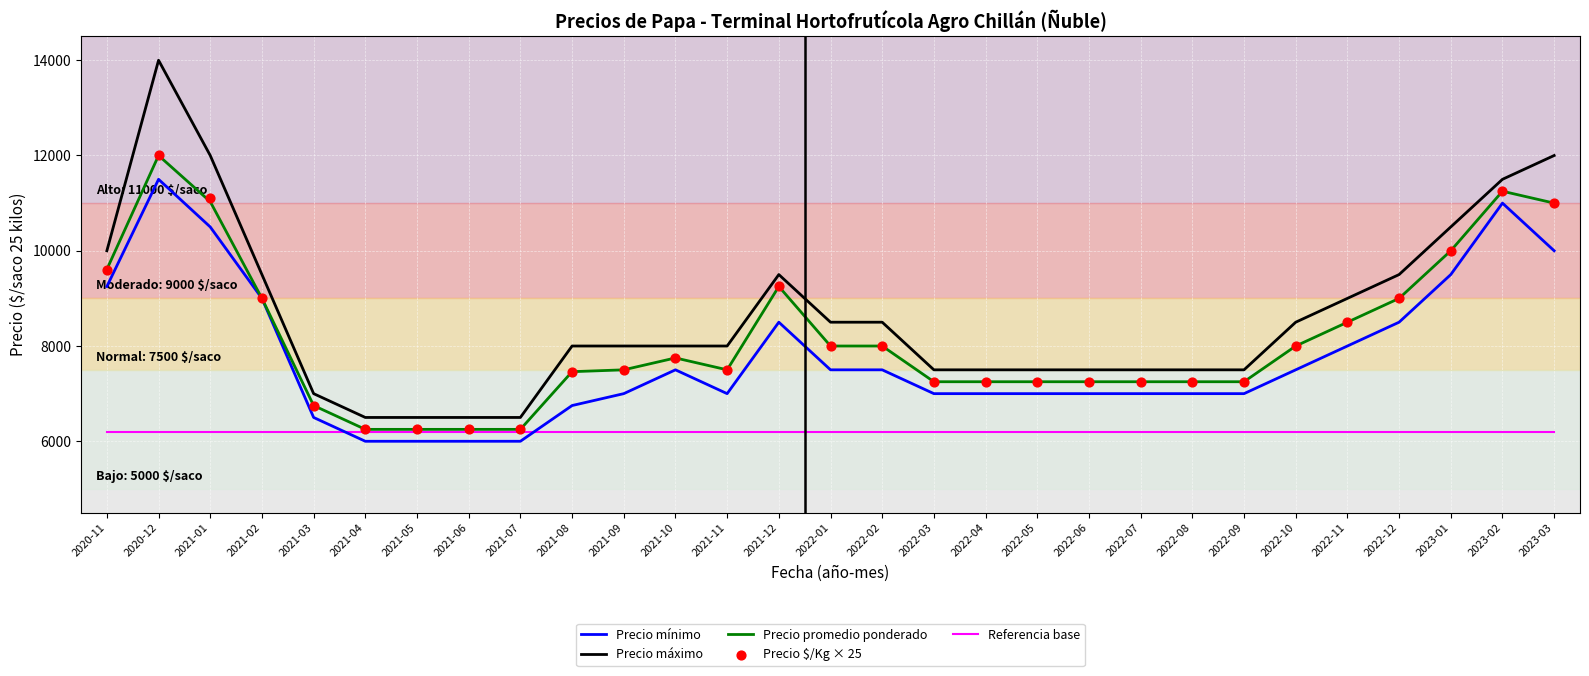

Which series contains the lowest Y value?

Precio mínimo